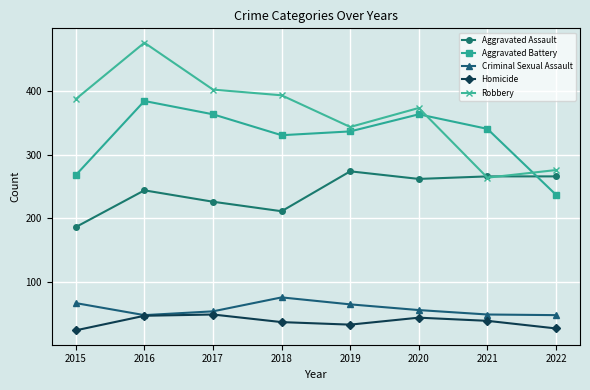

The Robbery series shows 264 at 2021. True or false?

True